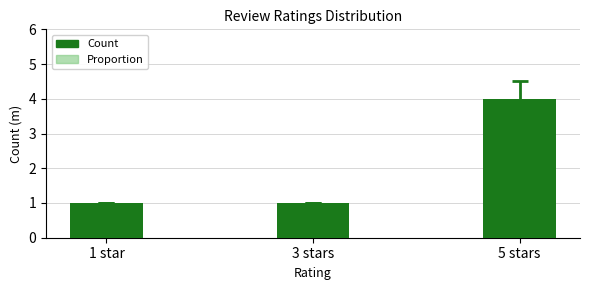

What is the value of the Count bar at the 1st from the left?

1